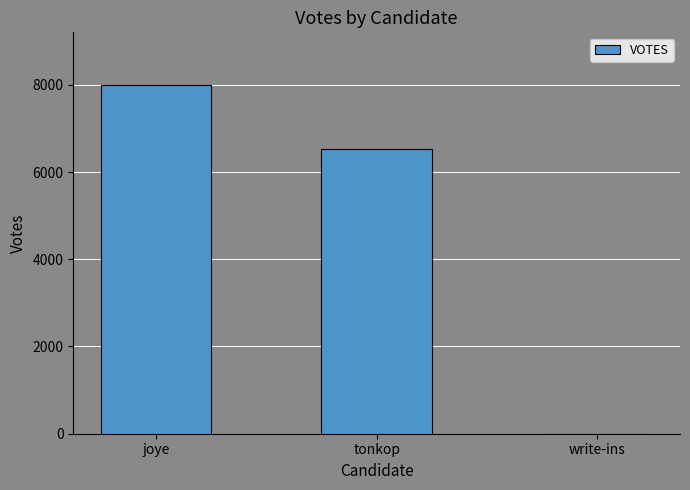

At which label is the value closest to 4003?

tonkop